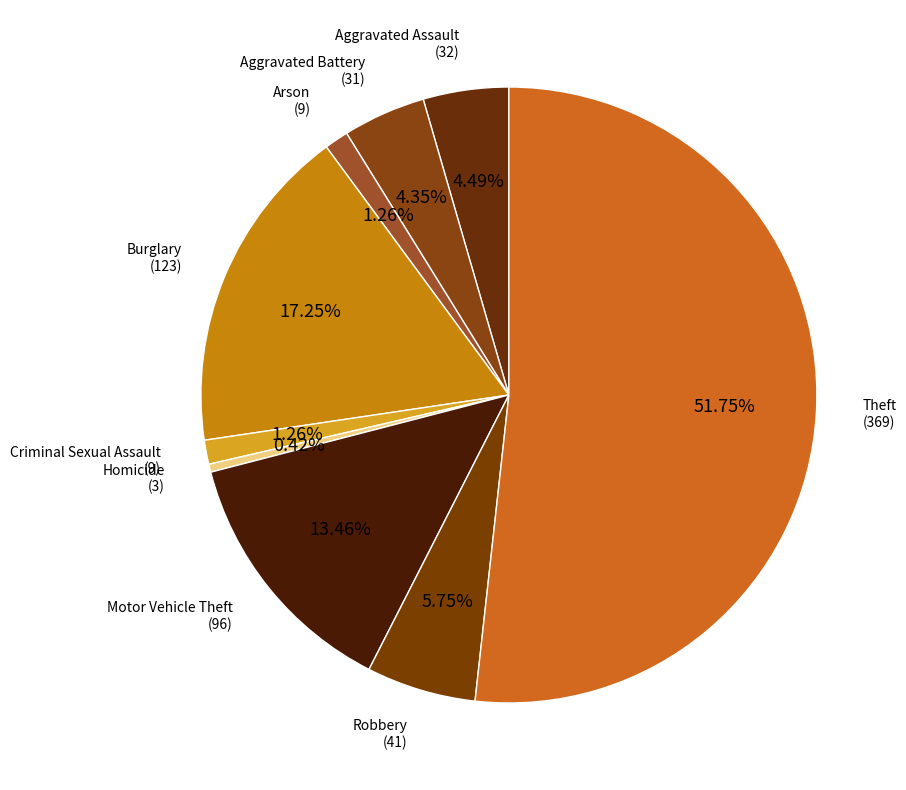

Which category has the smallest portion of the pie?

Homicide